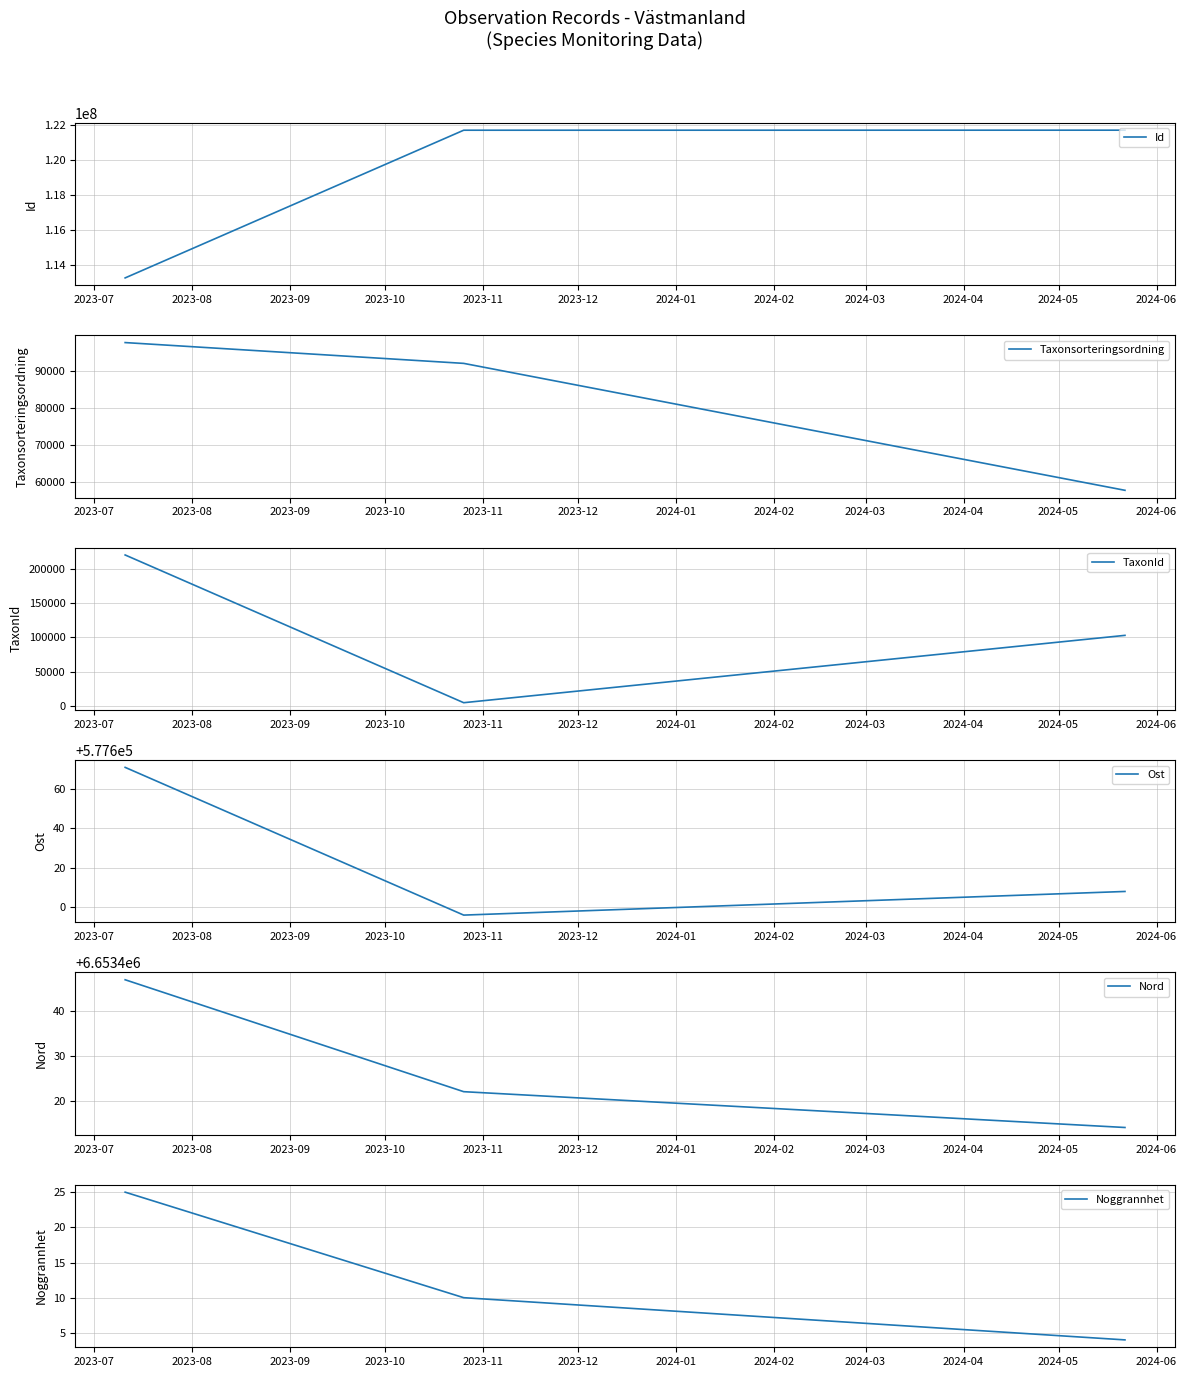

Reading right to left, list all the values displayed in this chart.

Id: 121682992	121680819	113271061
Taxonsorteringsordning: 57738	92030	97650
TaxonId: 103015	4364	220787
Ost: 577608	577596	577671
Nord: 6653414	6653422	6653447
Noggrannhet: 4	10	25